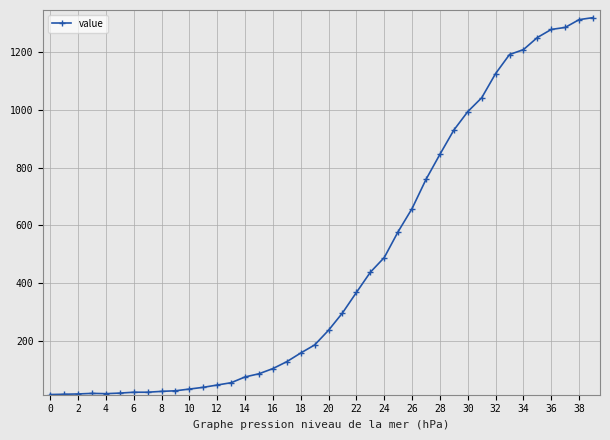

What is the greatest value displayed?

1320